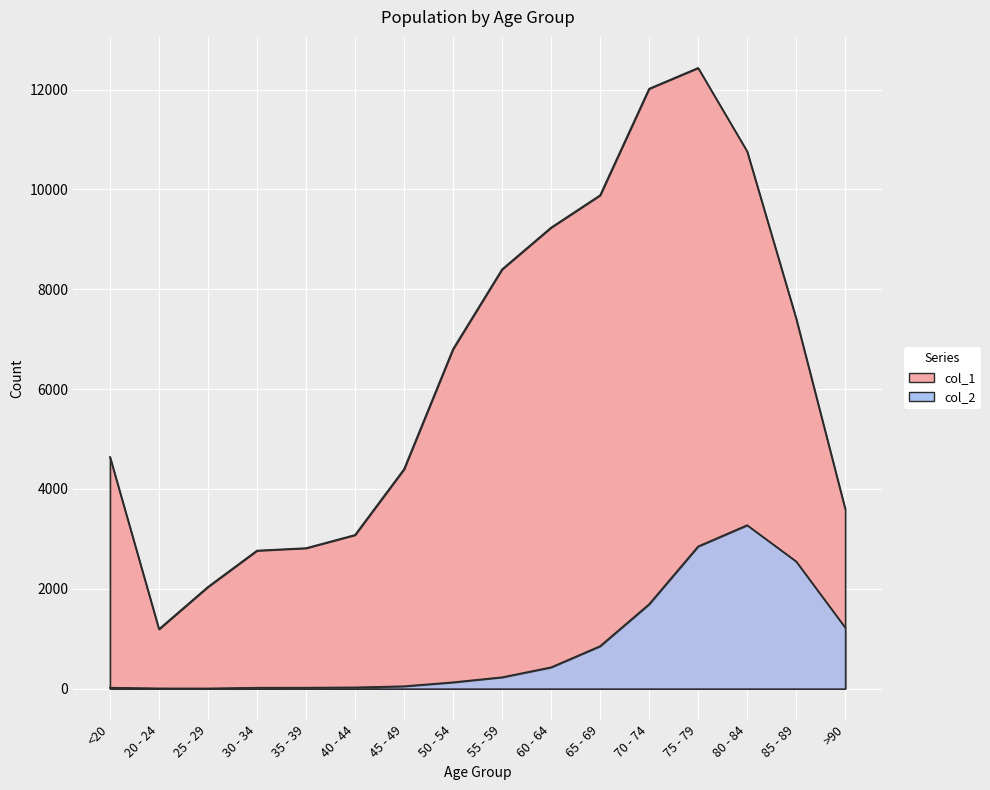

What are all the series names shown in the legend?

col_1, col_2